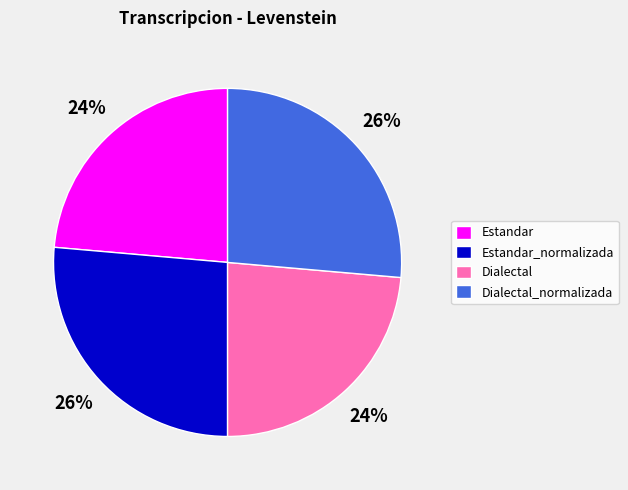

To the nearest percent, what is the average slice percentage?

25%